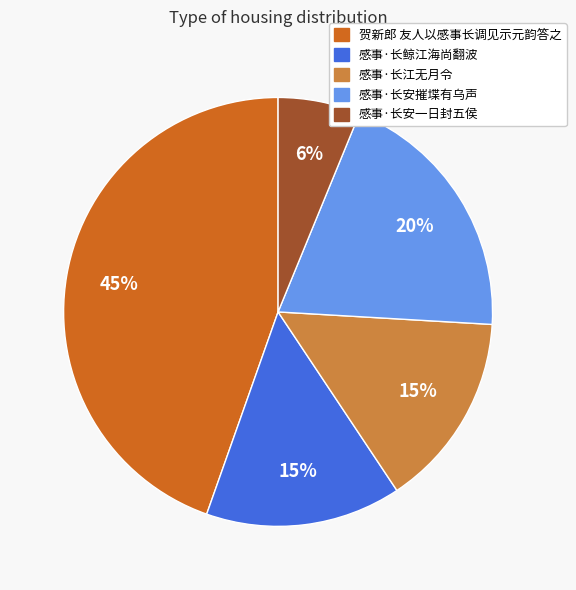

To the nearest percent, what is the average slice percentage?

20%